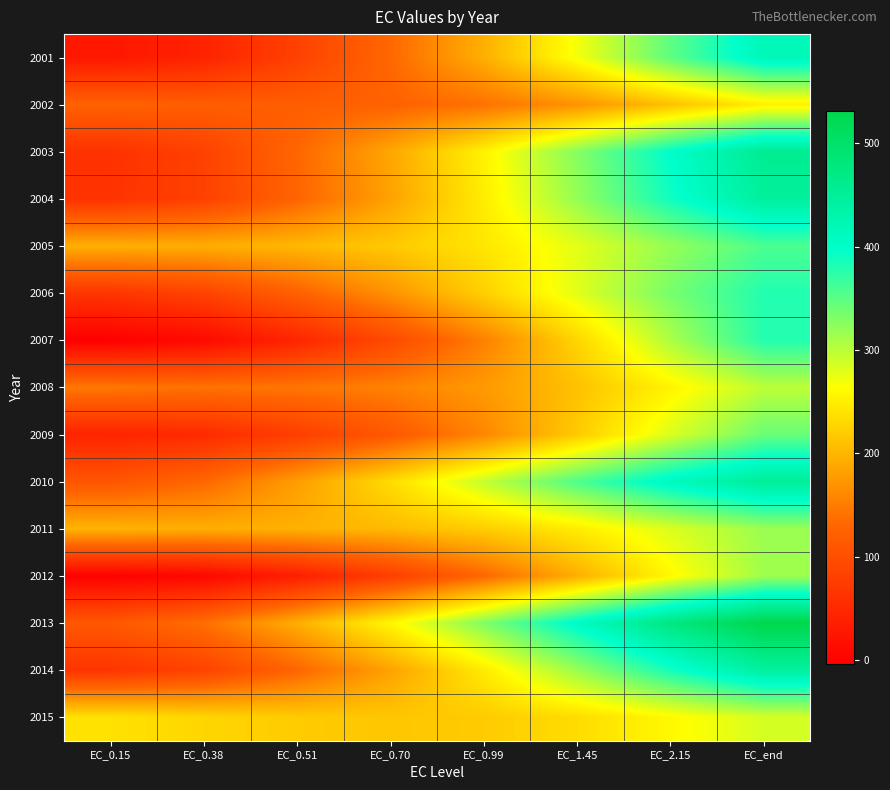

At EC_0.51, list the series in order from smallest to largest.

2012, 2007, 2009, 2001, 2002, 2006, 2004, 2014, 2003, 2008, 2010, 2013, 2011, 2005, 2015